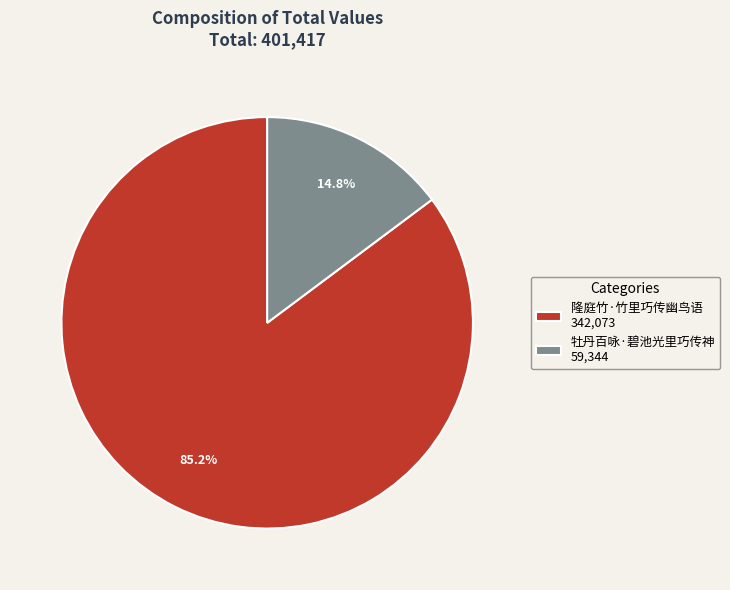

What percentage is the 牡丹百咏·碧池光里巧传神 slice, to the nearest percent?

15%